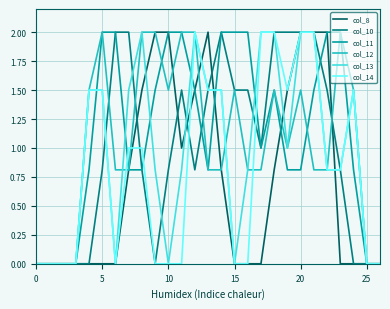

What is the greatest value displayed?

2.0